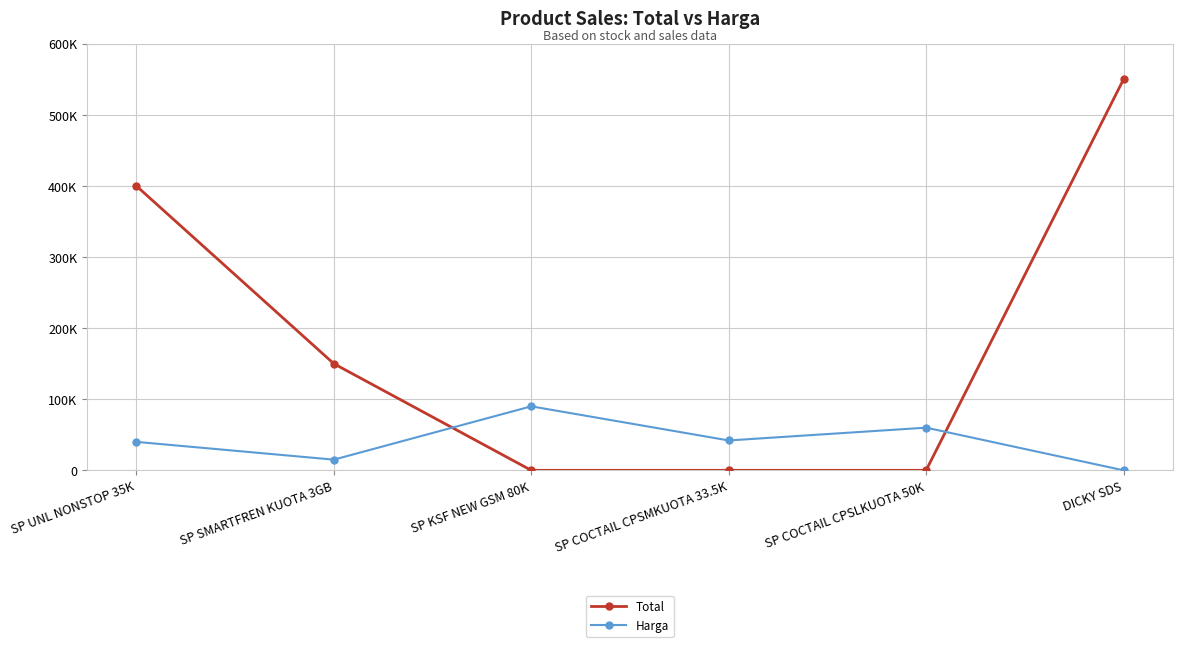

Does the chart have visible grid lines?

Yes